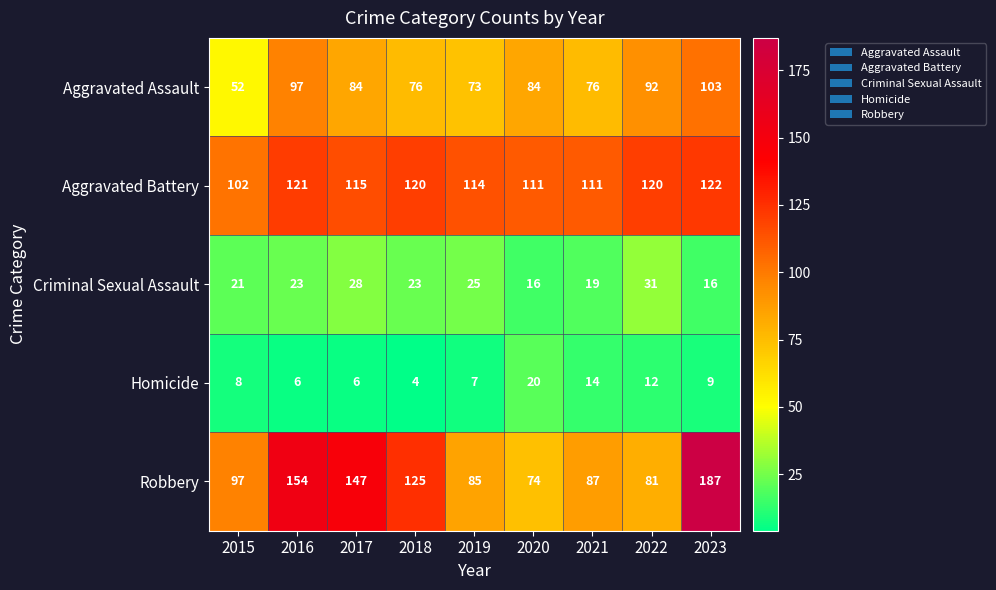

How many values in the Homicide series are below 8?

4